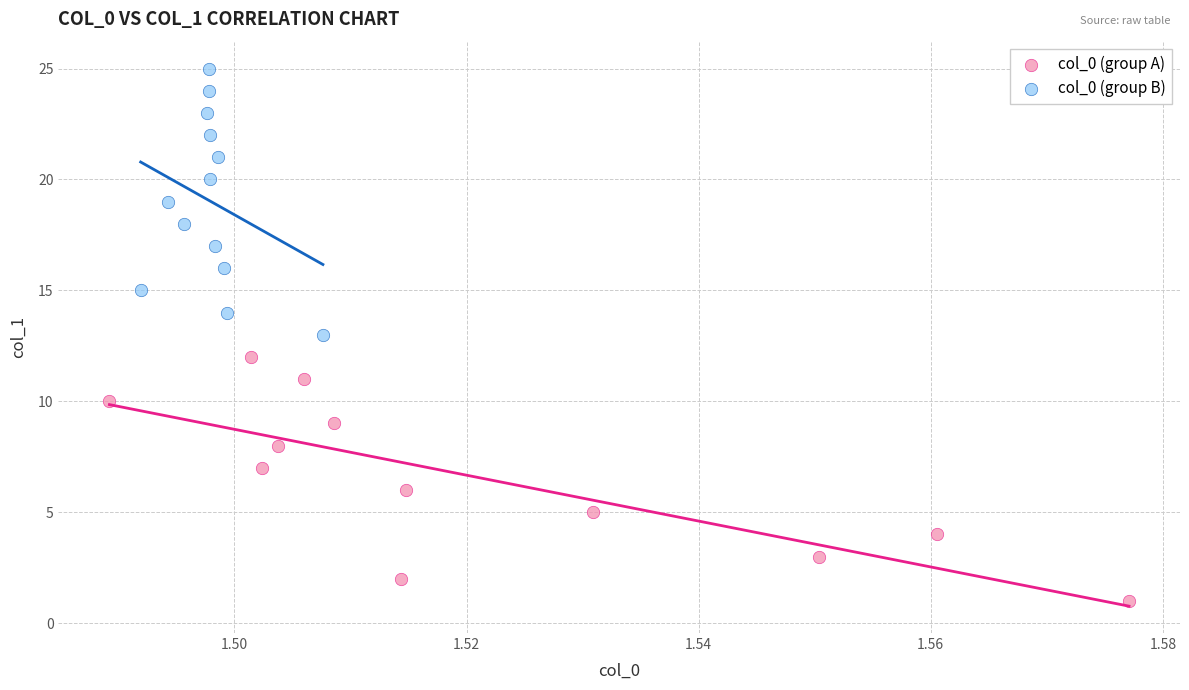

Which series contains the lowest Y value?

col_0 (group A)